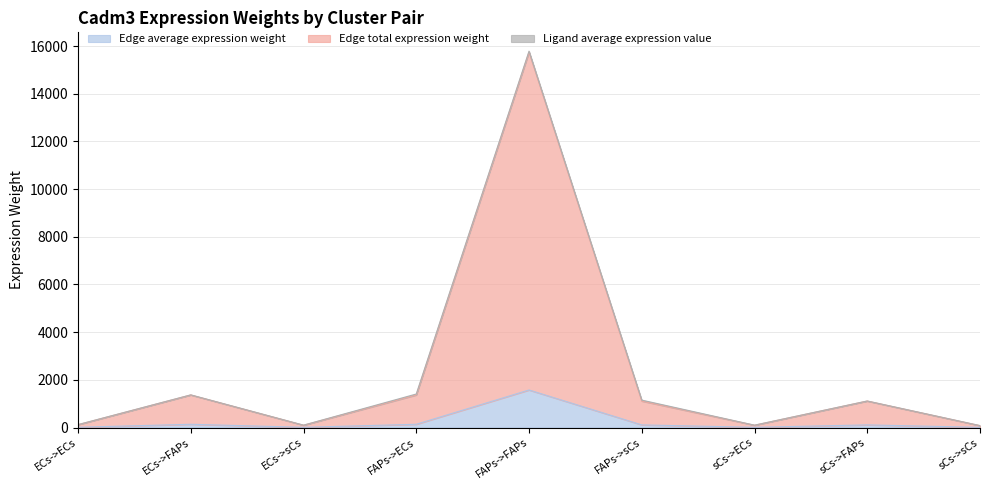

At which label does Edge average expression weight reach its minimum?

sCs->sCs